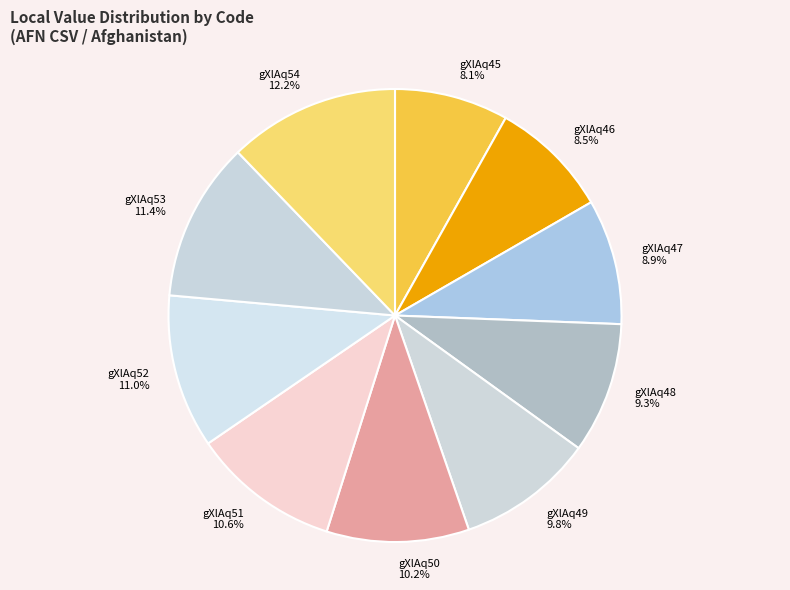

To the nearest percent, what is the average slice percentage?

10%